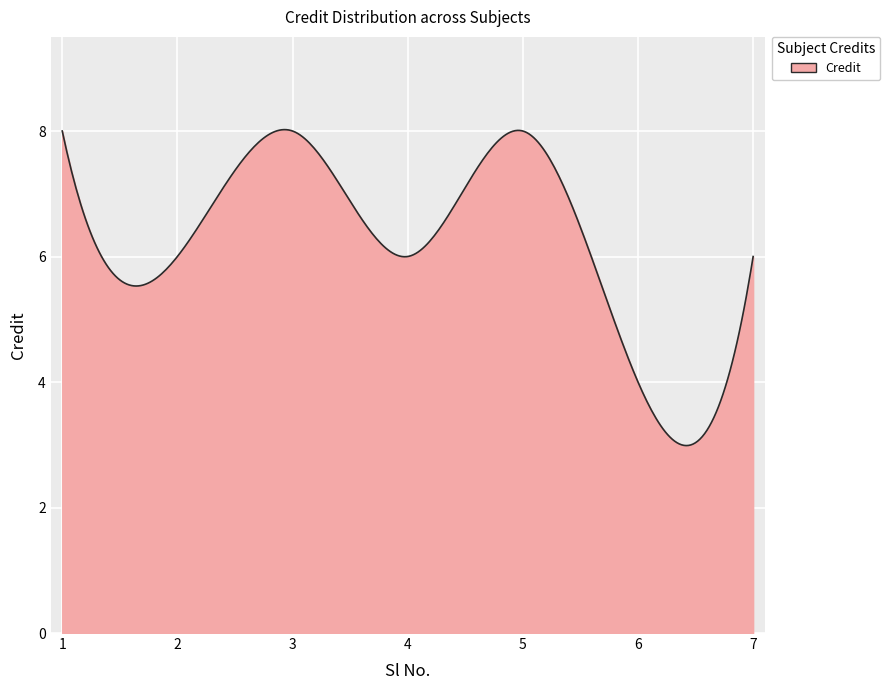

What is the smallest value displayed?

3.0